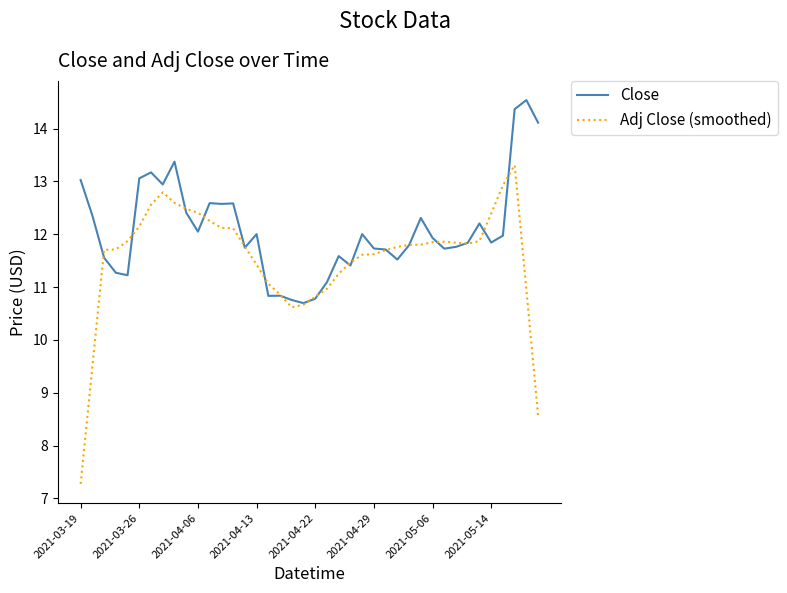

What is the lowest value of the Adj Close (smoothed) series?

7.3